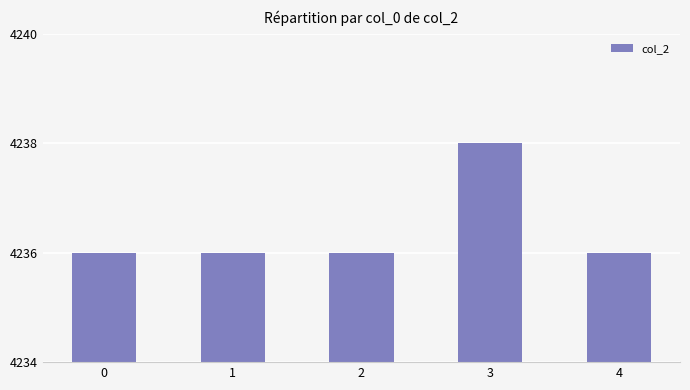

How many bars are there in total?

5